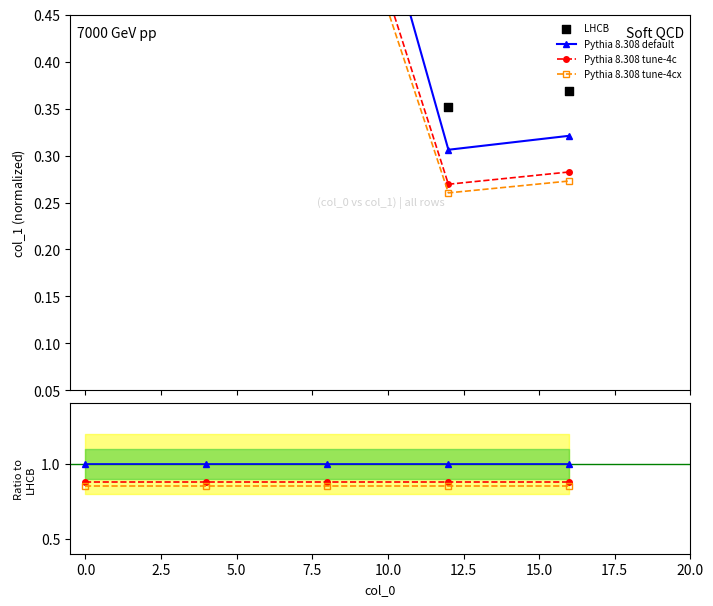

Is the value of Pythia 8.308 tune-4cx at −2.5 greater than the value of LHCB at 0.0?

No